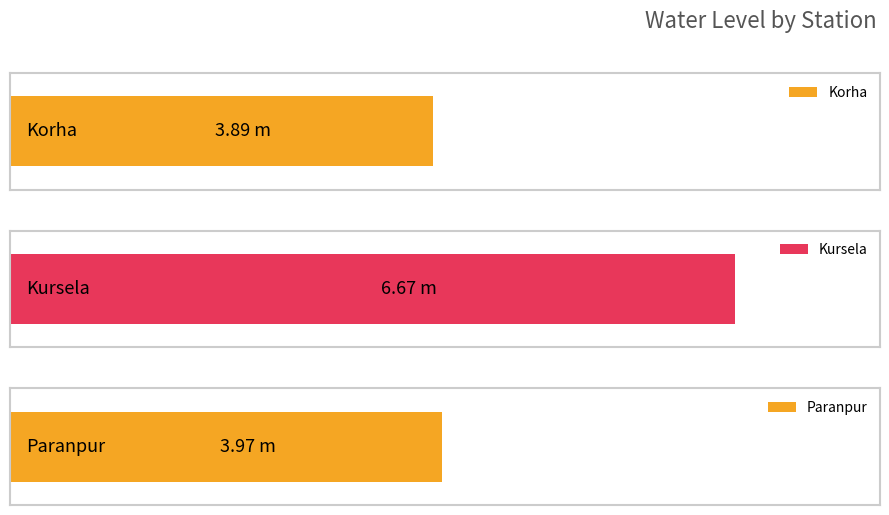

What is the ratio of the value at Korha to the value at Paranpur?

1.0